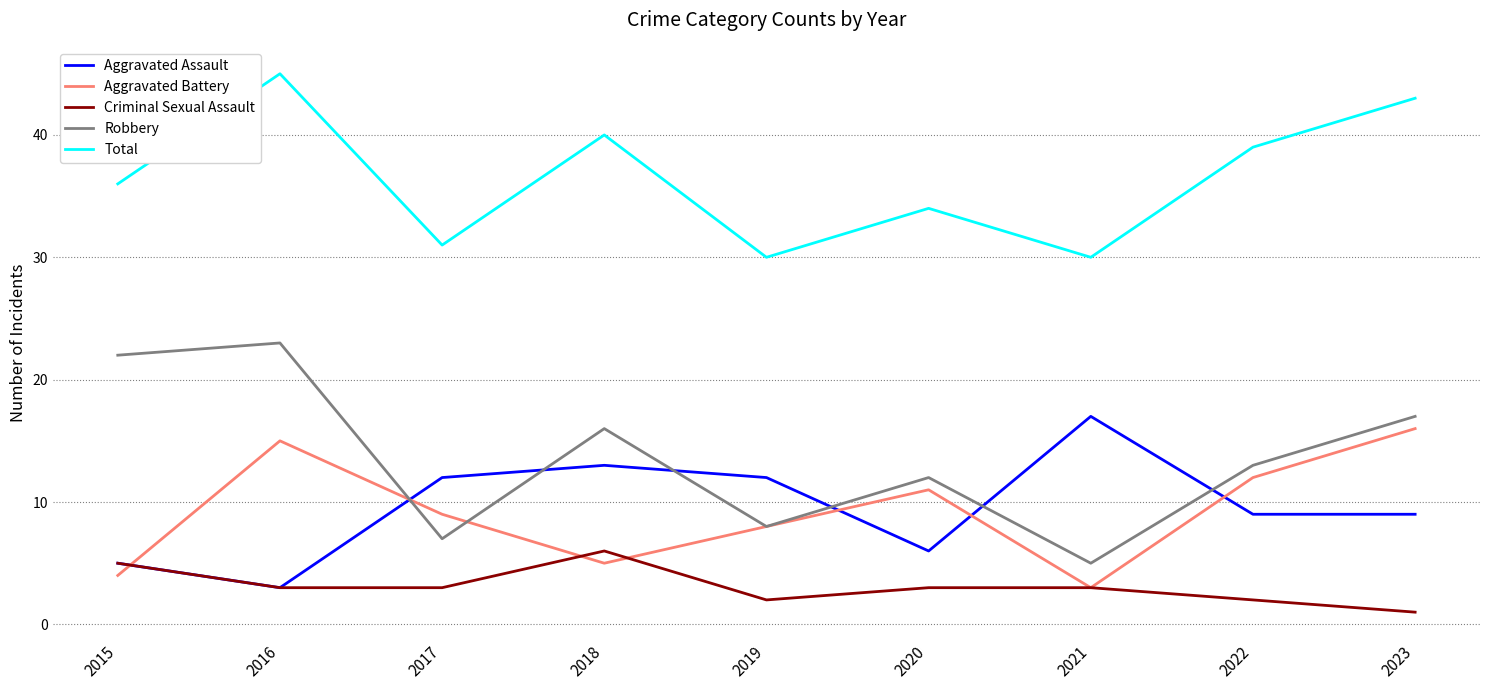

Reading left to right, extract all data points from this chart.

Aggravated Assault: 5	3	12	13	12	6	17	9	9
Aggravated Battery: 4	15	9	5	8	11	3	12	16
Criminal Sexual Assault: 5	3	3	6	2	3	3	2	1
Robbery: 22	23	7	16	8	12	5	13	17
Total: 36	45	31	40	30	34	30	39	43